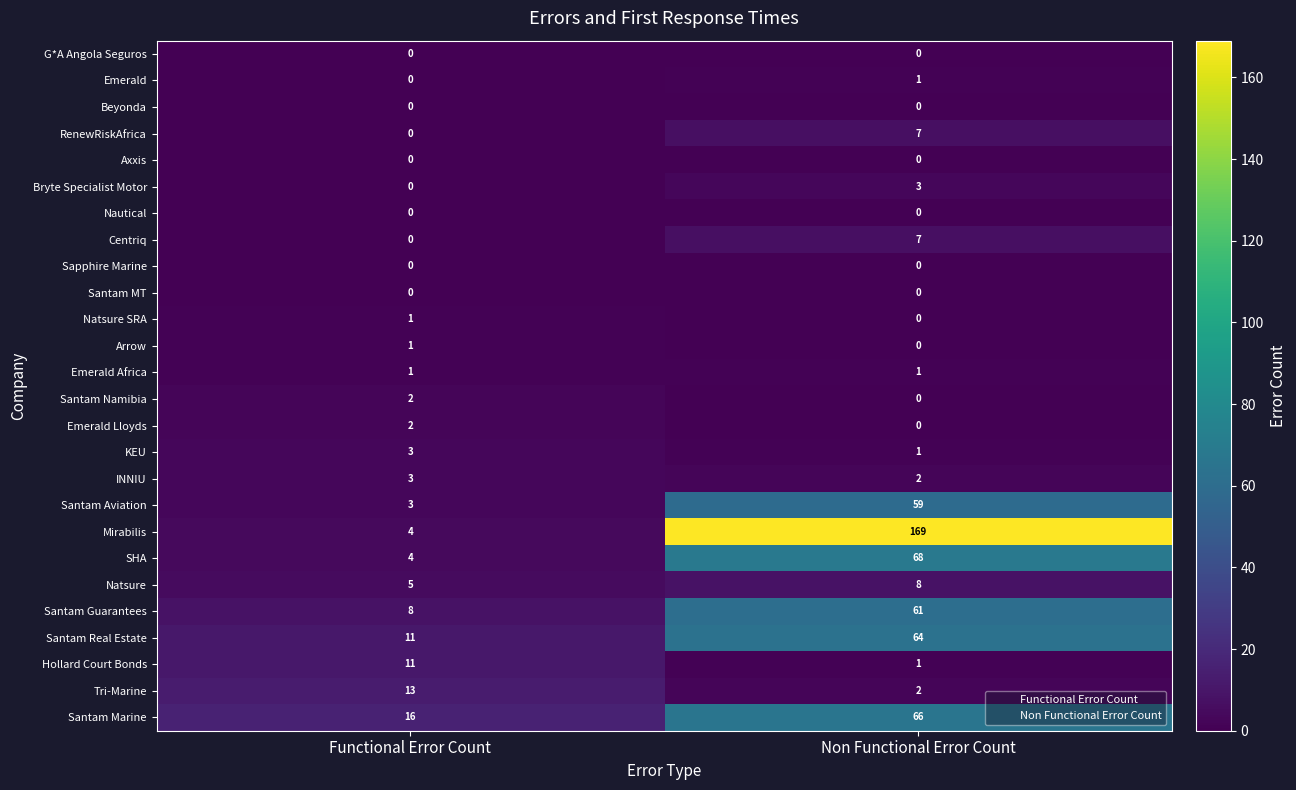

Rank the categories by Natsure value from lowest to highest.

Functional Error Count, Non Functional Error Count